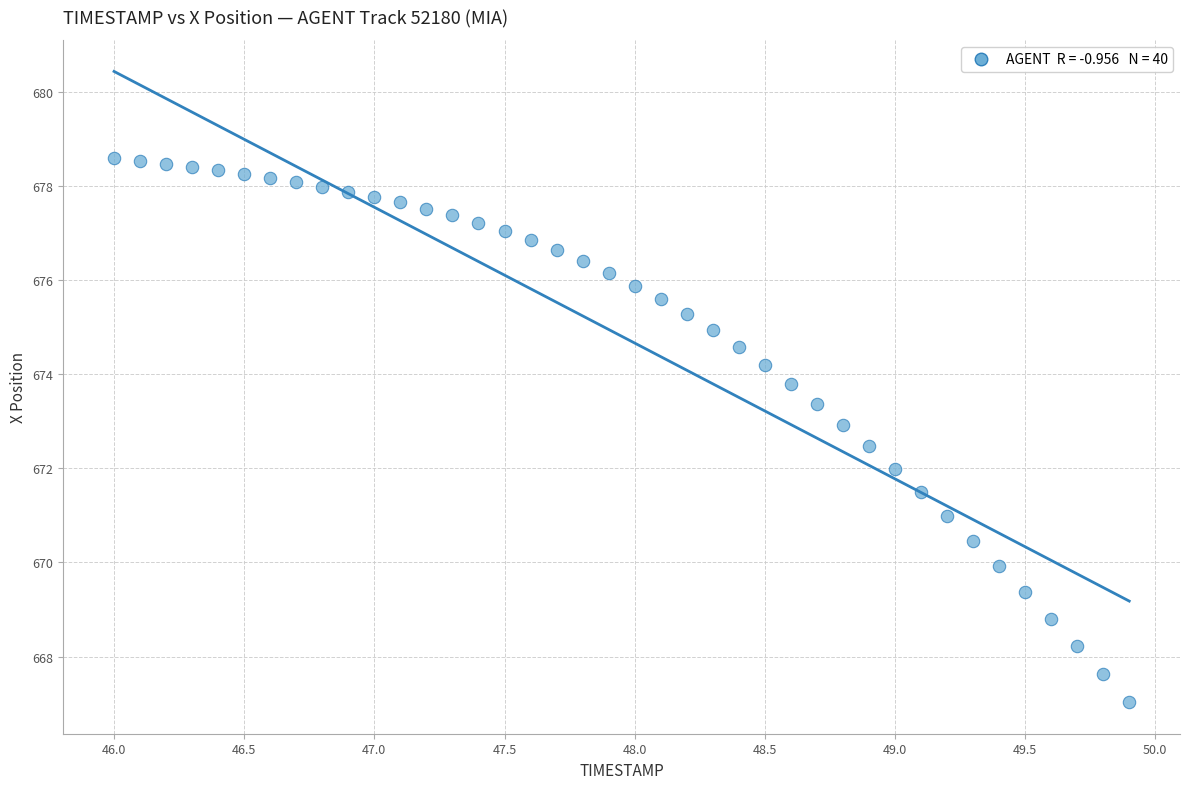

What is the range of Y values (max minus min)?

11.6